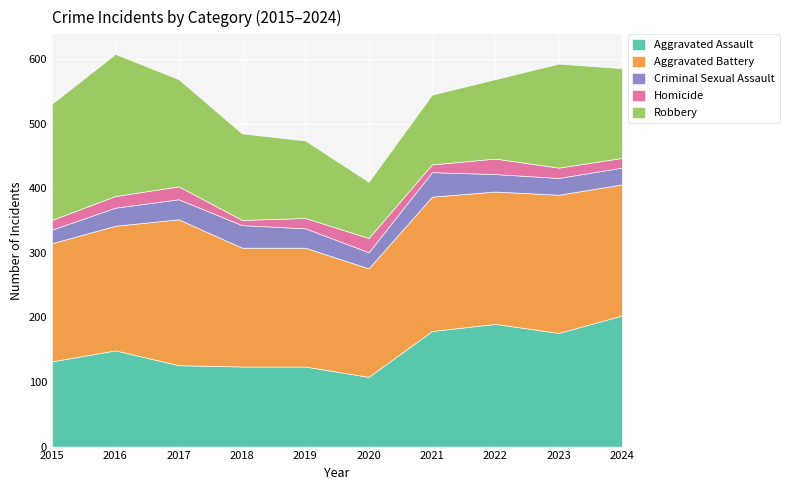

Reading left to right, transcribe all the data shown in this chart.

Aggravated Assault: 2015=132	2016=149	2017=126	2018=124	2019=124	2020=108	2021=179	2022=190	2023=176	2024=203
Aggravated Battery: 2015=183	2016=193	2017=226	2018=184	2019=184	2020=168	2021=208	2022=205	2023=214	2024=203
Criminal Sexual Assault: 2015=21	2016=28	2017=31	2018=35	2019=30	2020=25	2021=38	2022=27	2023=26	2024=26
Homicide: 2015=15	2016=18	2017=20	2018=8	2019=16	2020=22	2021=12	2022=24	2023=16	2024=15
Robbery: 2015=180	2016=220	2017=166	2018=134	2019=120	2020=87	2021=108	2022=123	2023=161	2024=139